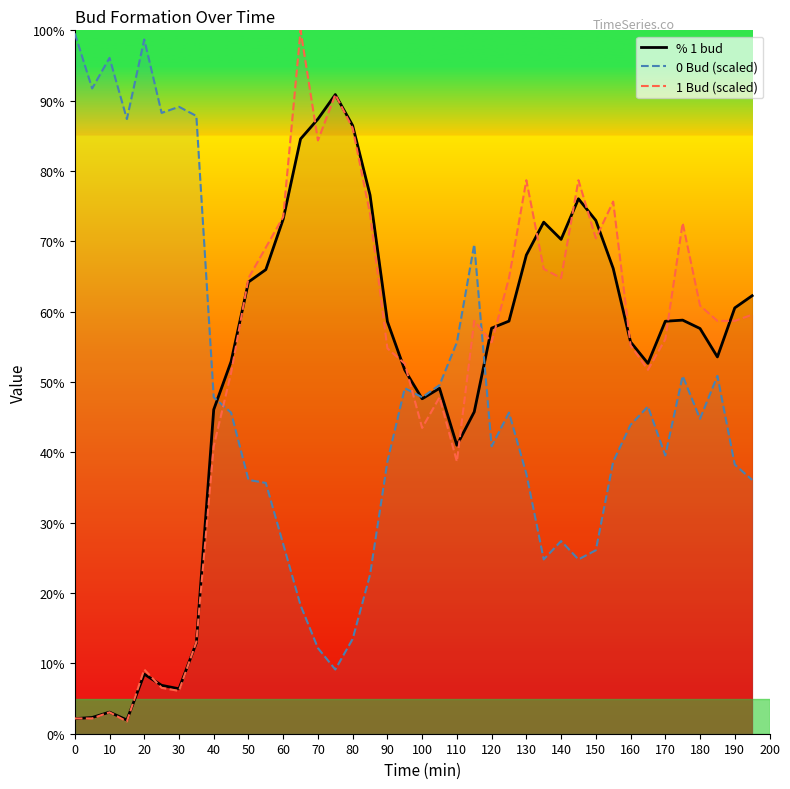

Is the value of 0 Bud (scaled) at 160 greater than the value of % 1 bud at 10?

Yes